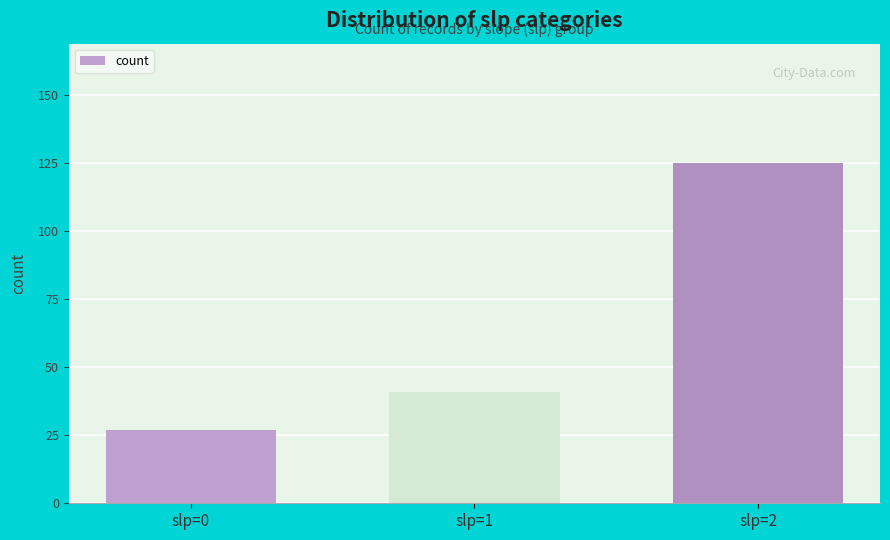

Which has a higher value, slp=2 or slp=1?

slp=2